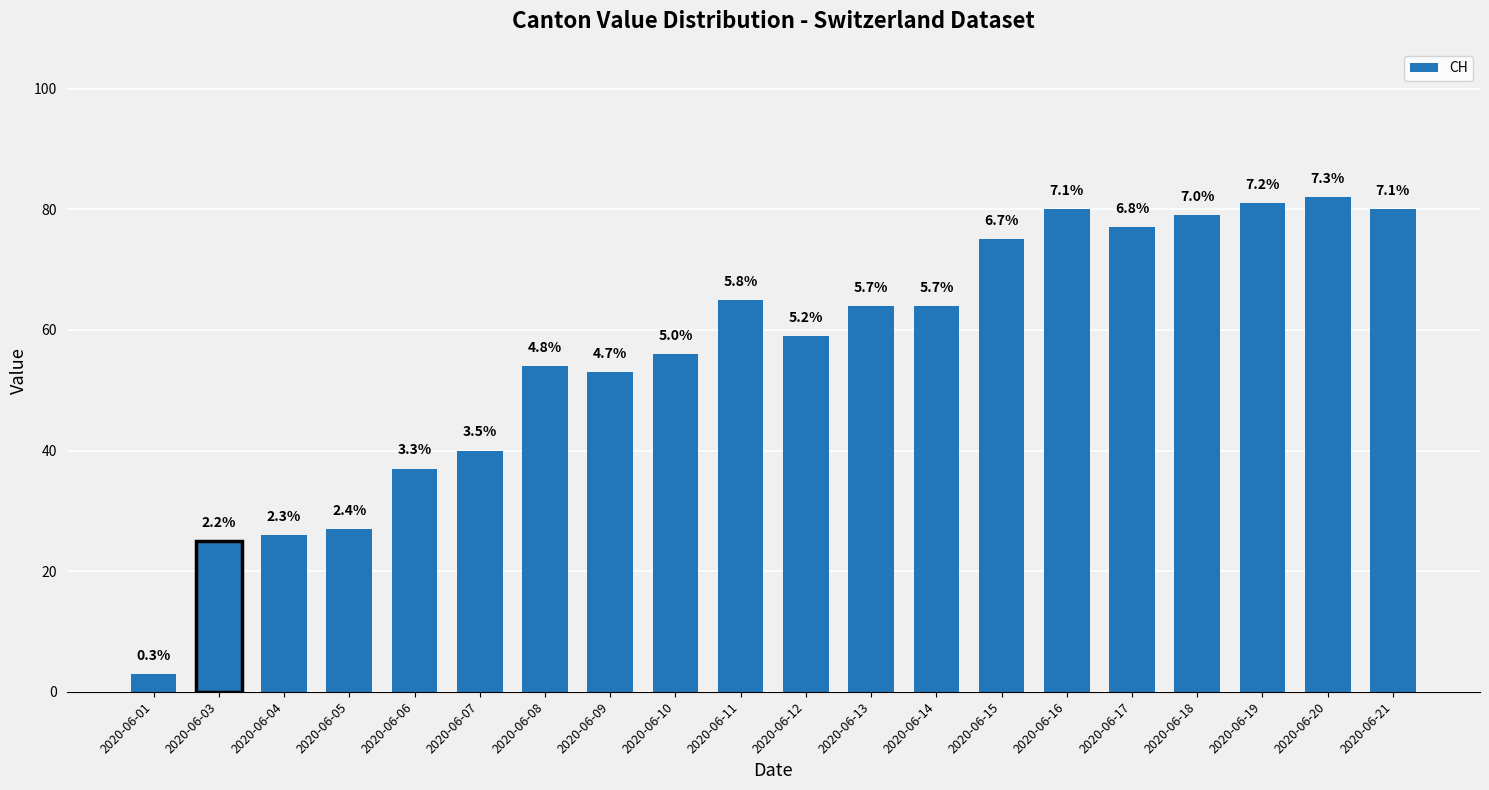

How many bars are there in total?

20